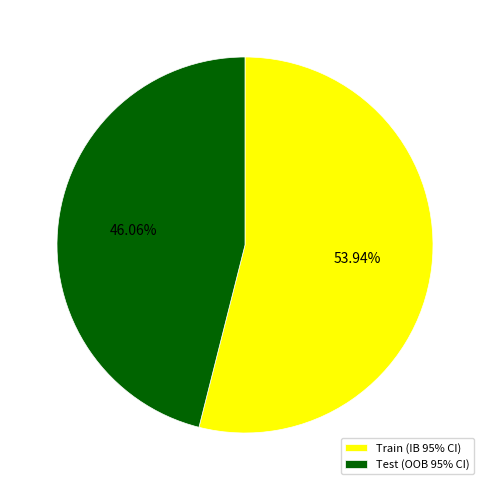

How many slices are in this pie chart?

2